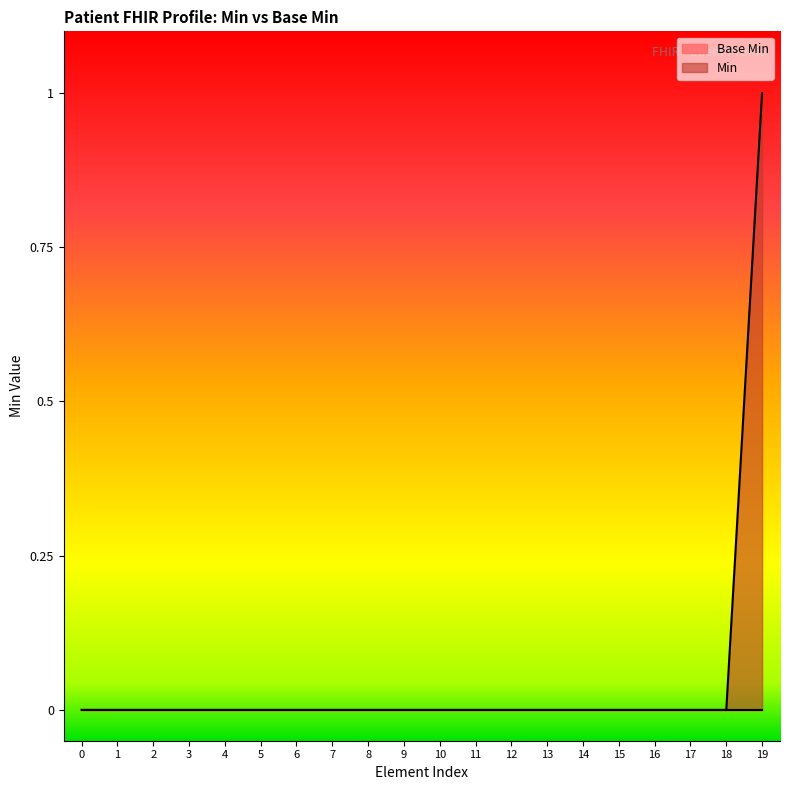

The Min series shows 0 at 3. True or false?

True